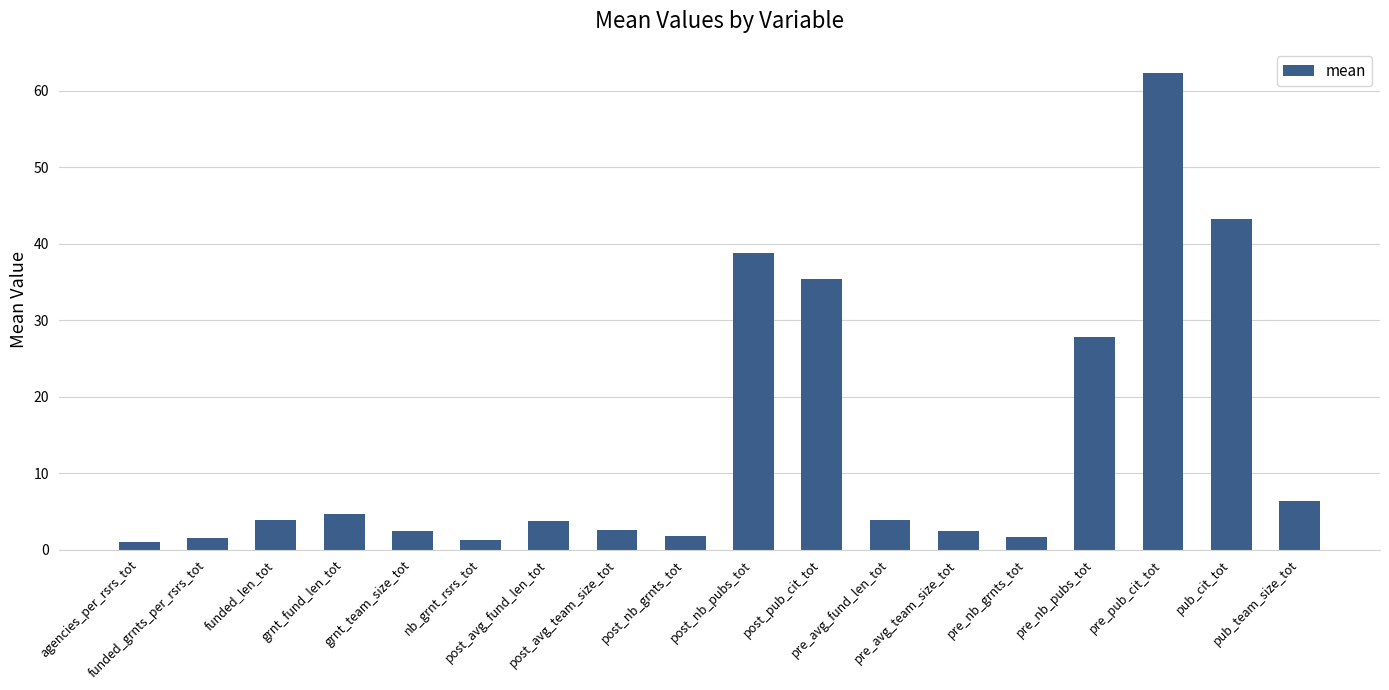

What is the change in value from grnt_fund_len_tot to pre_nb_grnts_tot?

-3.0